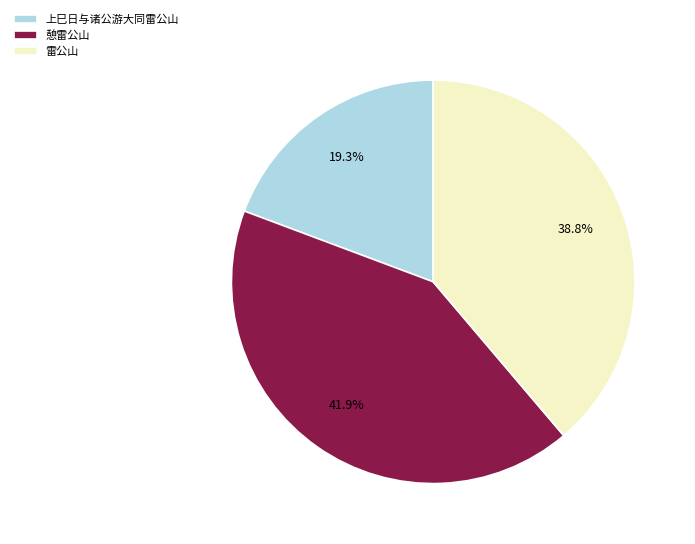

To the nearest percent, what is the combined percentage of 上巳日与诸公游大同雷公山 and 雷公山?

58%